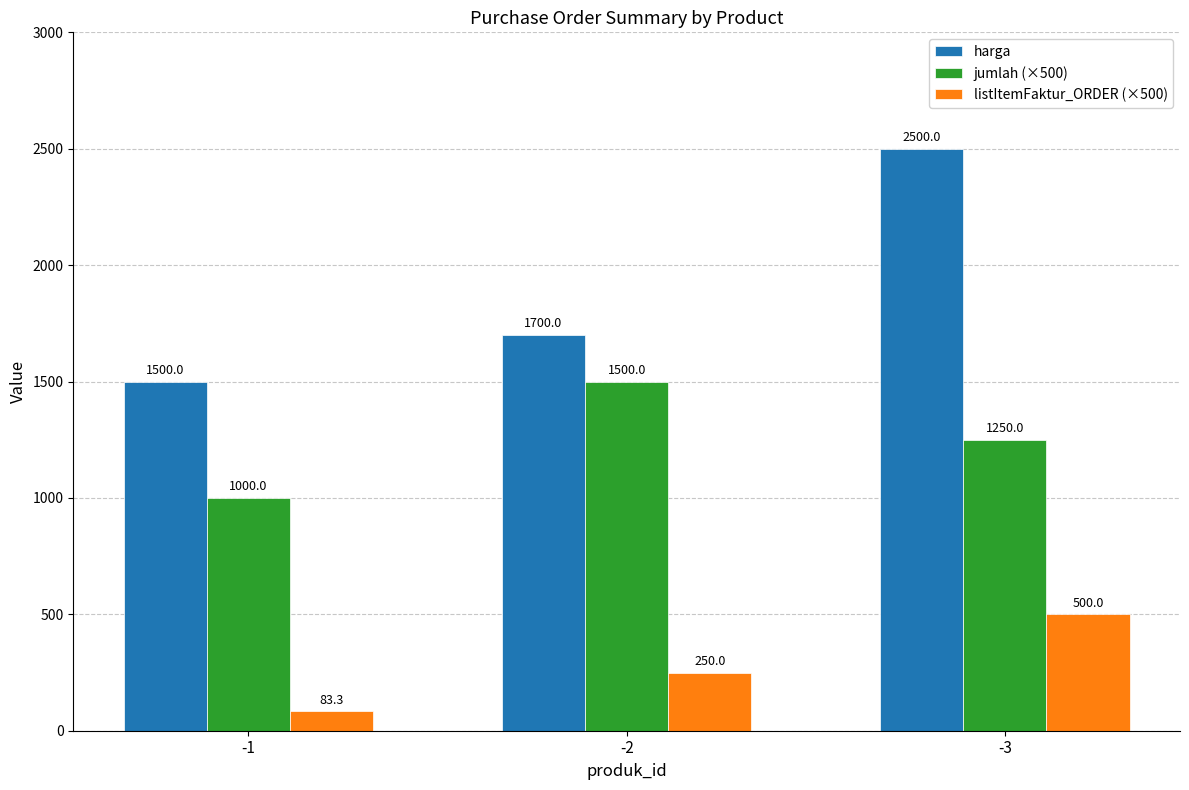

At which category is the sum across all series the highest?

-3